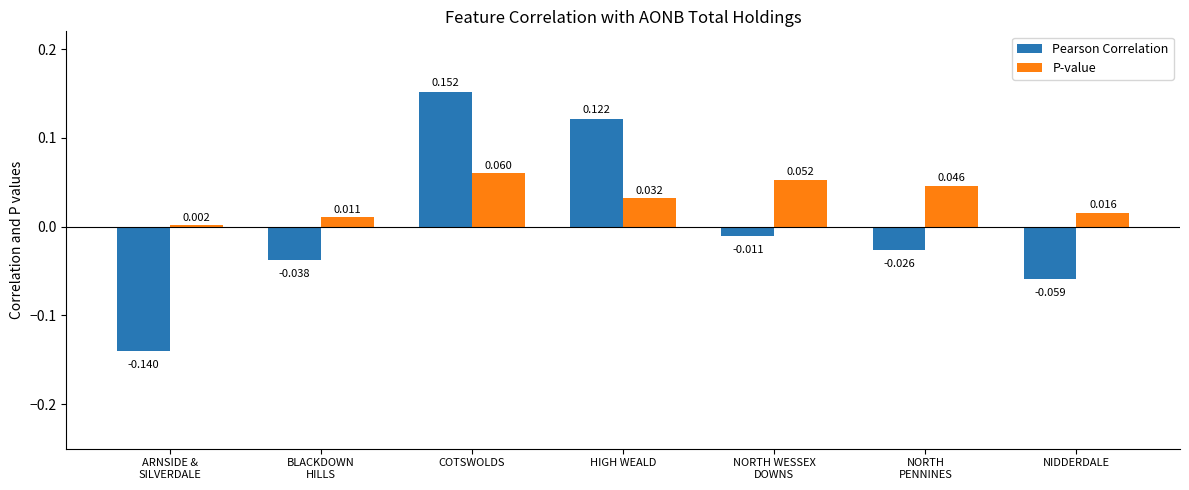

List the series in order of their overall mean, highest first.

P-value, Pearson Correlation